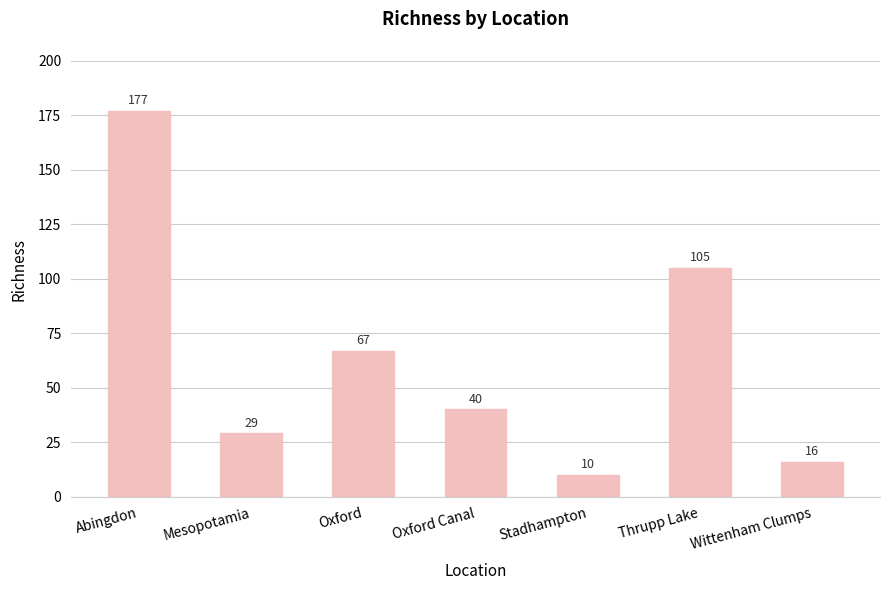

What is the label of the 3rd bar from the right?

Stadhampton